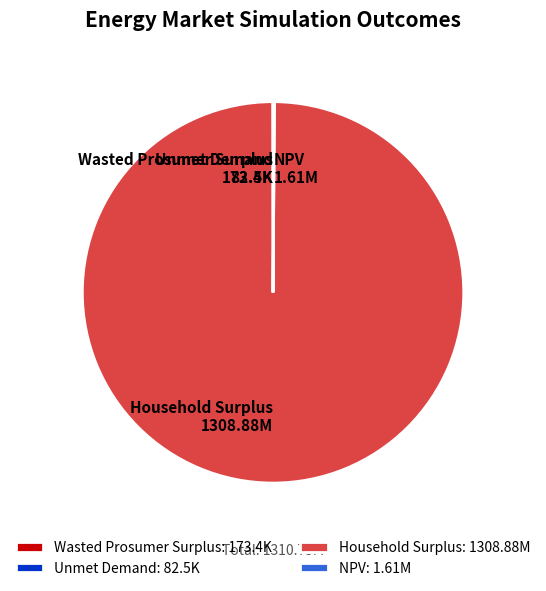

Is there a majority slice in this chart?

Yes